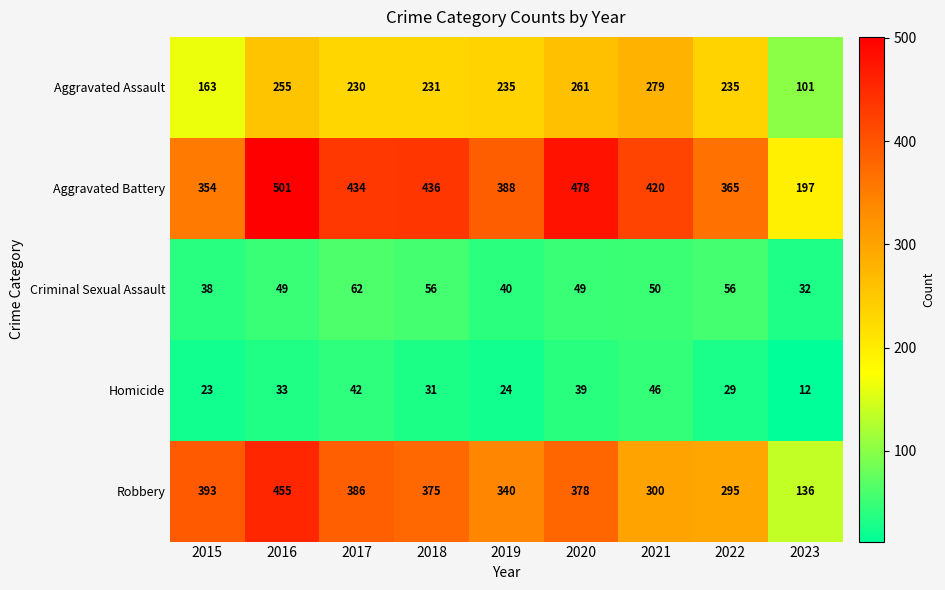

What is the greatest value displayed?

501